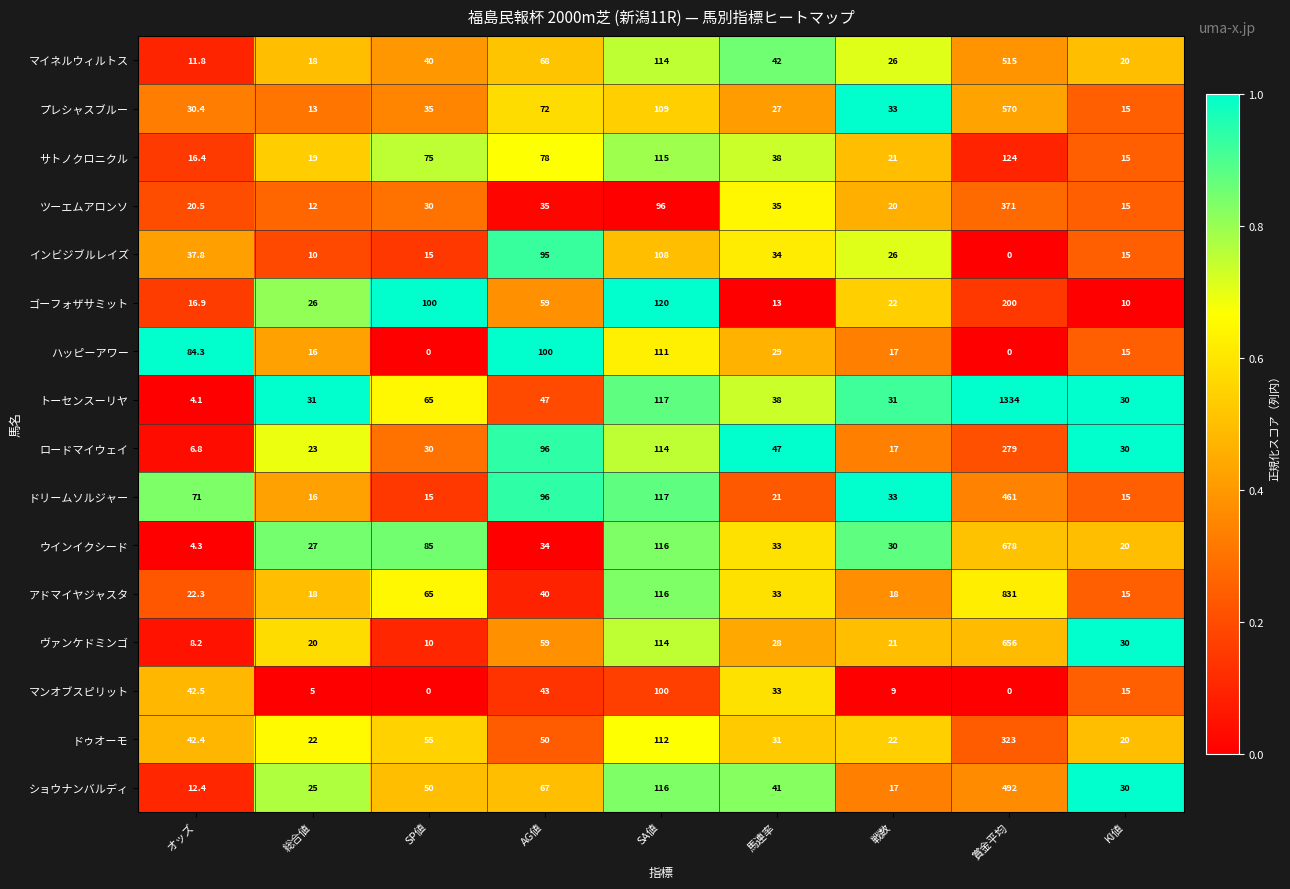

Is it true that ウインイクシード equals 20.0 at KI値?

True